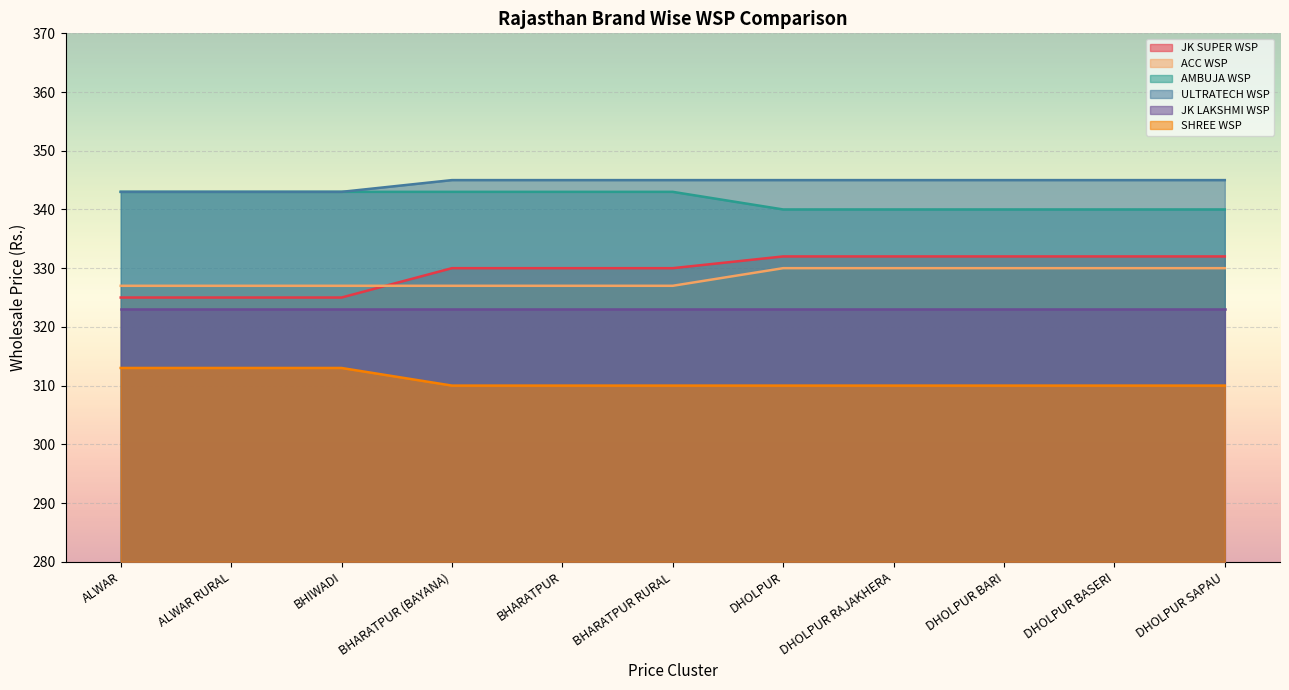

What is the difference between the maximum and minimum values in the AMBUJA WSP series?

3